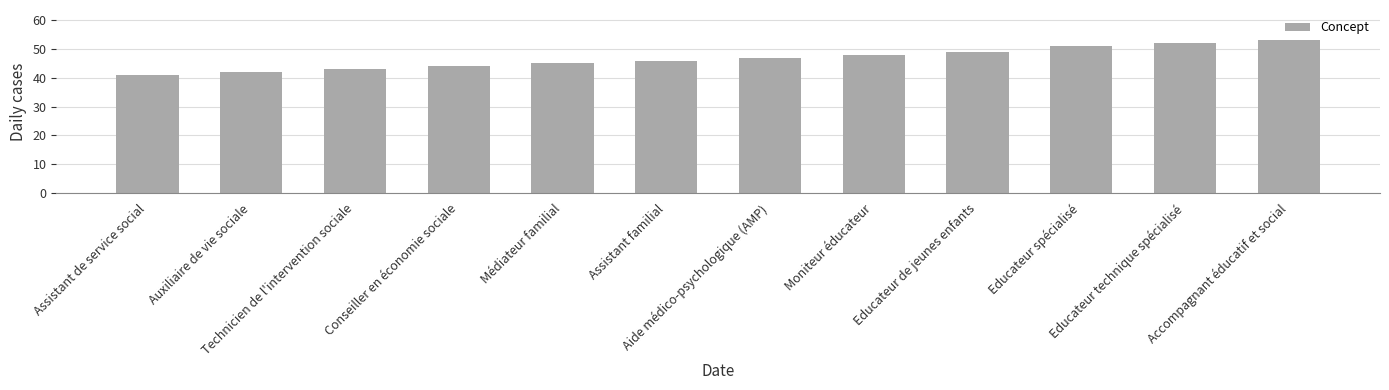

Rank the categories by value from lowest to highest.

Assistant de service social, Auxiliaire de vie sociale, Technicien de l'intervention sociale, Conseiller en économie sociale, Médiateur familial, Assistant familial, Aide médico-psychologique (AMP), Moniteur éducateur, Educateur de jeunes enfants, Educateur spécialisé, Educateur technique spécialisé, Accompagnant éducatif et social